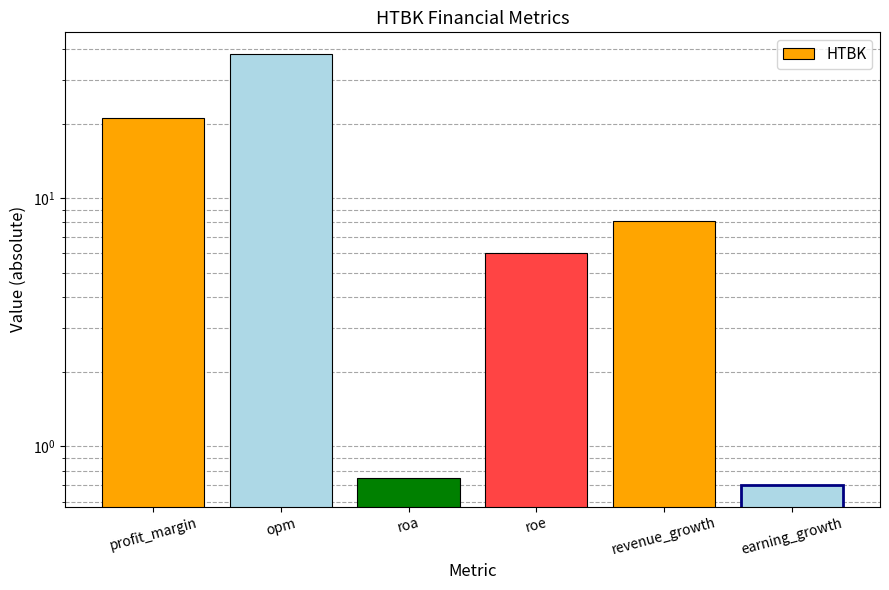

Which category has the lowest value across all series?

earning_growth